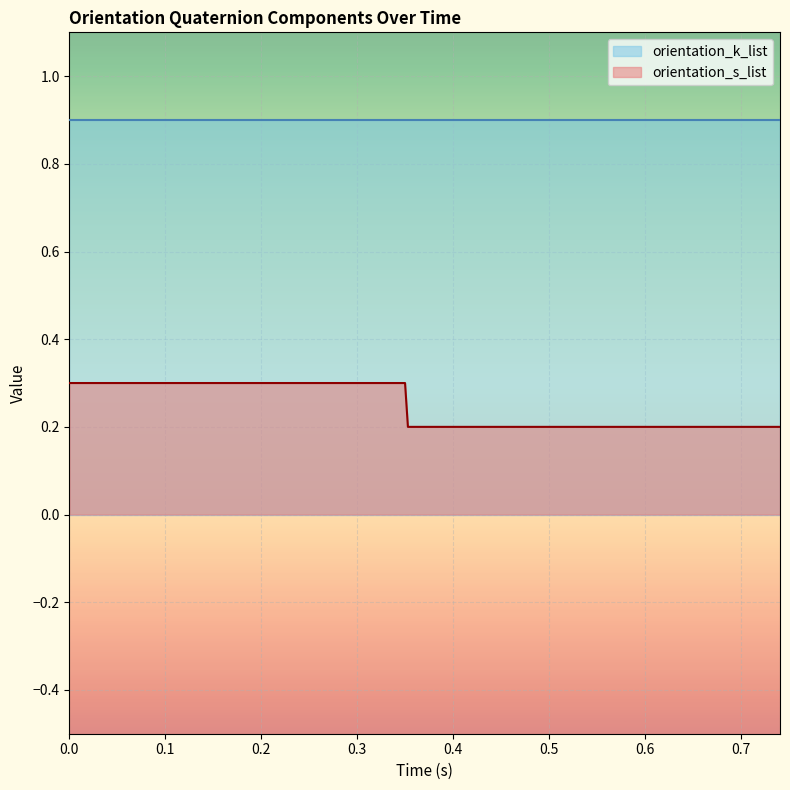

Which category has the lowest value across all series?

0.353